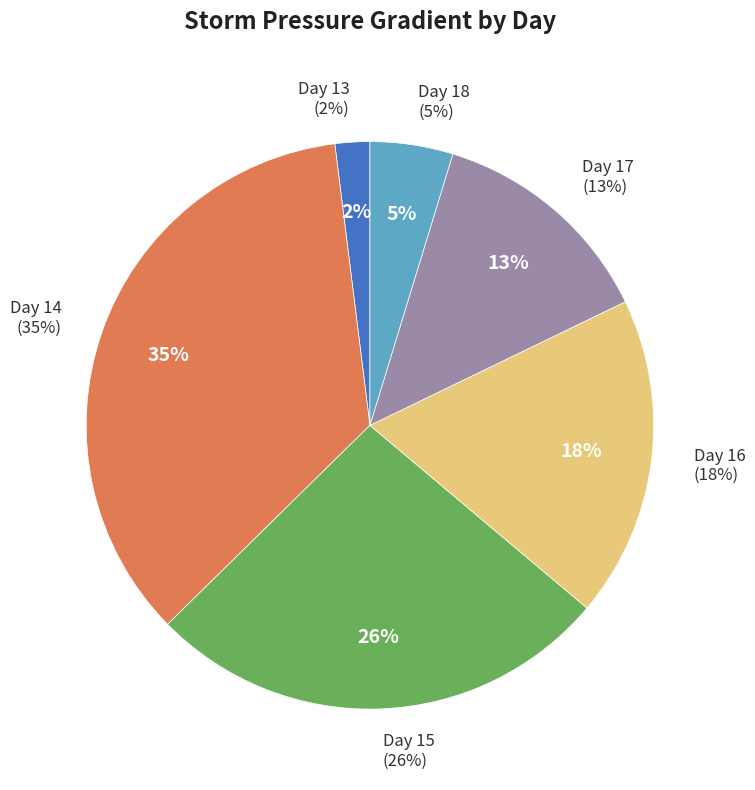

Does any single category account for the majority?

No